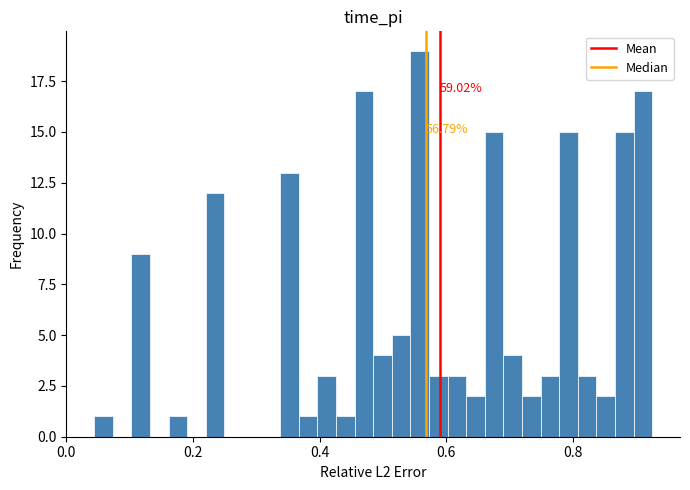

Around what value on the x-axis is the tallest bar? Give the approximate position of its centre, as read against the axis.

0.56